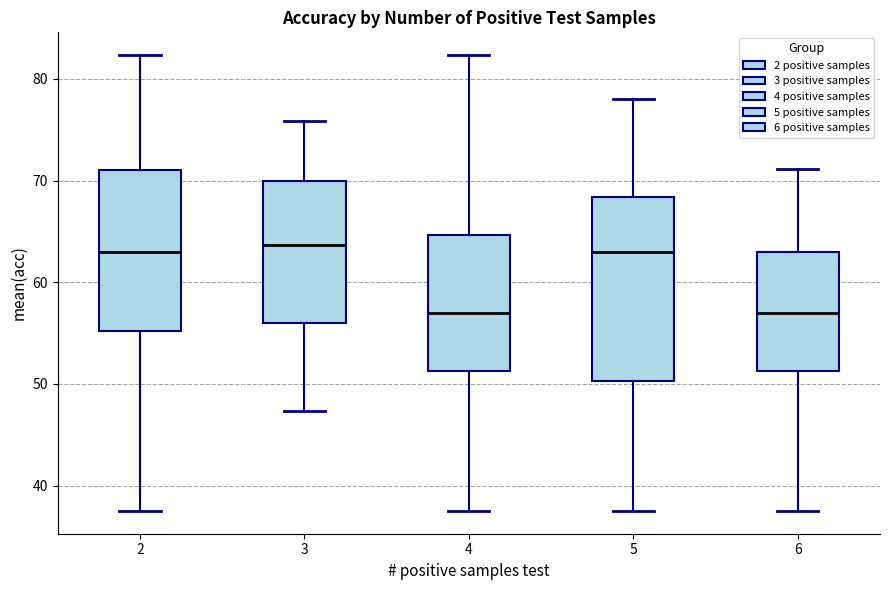

Reading left to right, transcribe this box plot: for each box, give where its median line is, the range the box spans, and where its two whiskers end, as read against the y-axis. The values are not printed on the chart, so give them approximately, as read against the axis.

2: median 63, box 55 to 71, whiskers 38 to 82
3: median 64, box 56 to 70, whiskers 47 to 76
4: median 57, box 51 to 65, whiskers 38 to 82
5: median 63, box 50 to 68, whiskers 38 to 78
6: median 57, box 51 to 63, whiskers 38 to 71